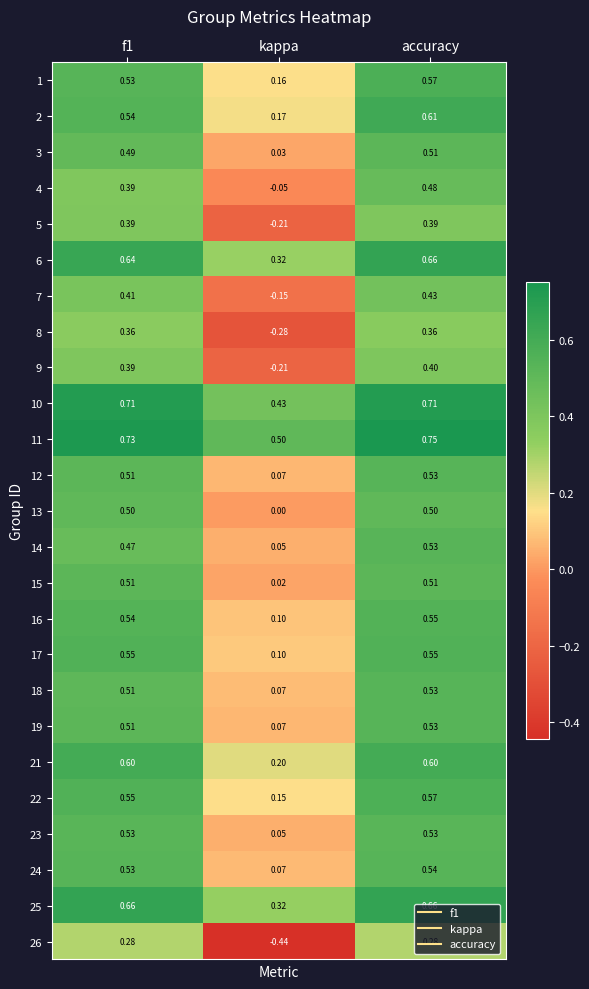

At which category is the sum across all series the highest?

accuracy